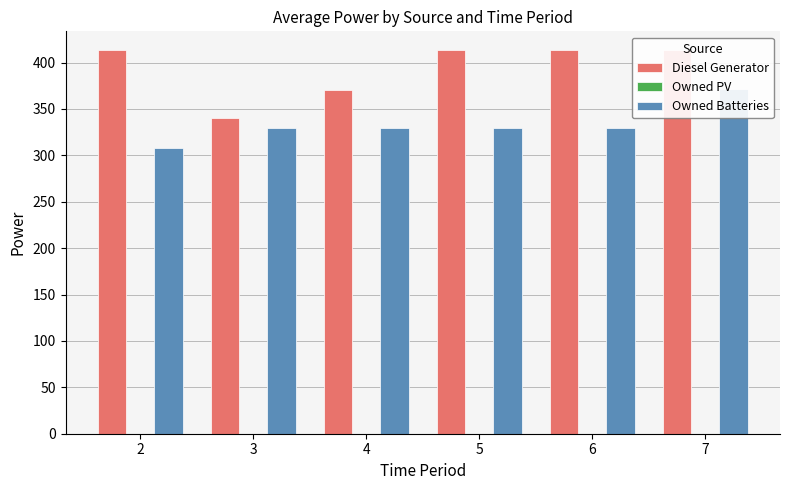

Reading right to left, extract all data points from this chart.

Diesel Generator: 7=413.0	6=413.0	5=413.0	4=370.0	3=340.0	2=413.0
Owned PV: 7=0.0	6=0.0	5=0.0	4=0.0	3=0.0	2=0.0
Owned Batteries: 7=372.0	6=329.0	5=329.0	4=329.0	3=329.0	2=308.0